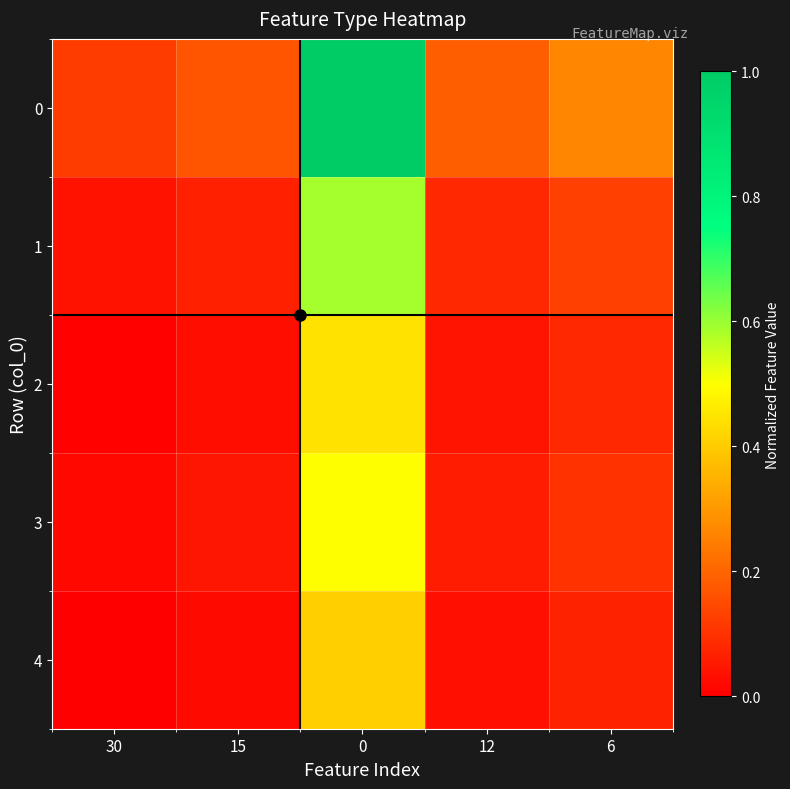

List the series in order of their peak value, lowest first.

4, 2, 3, 1, 0